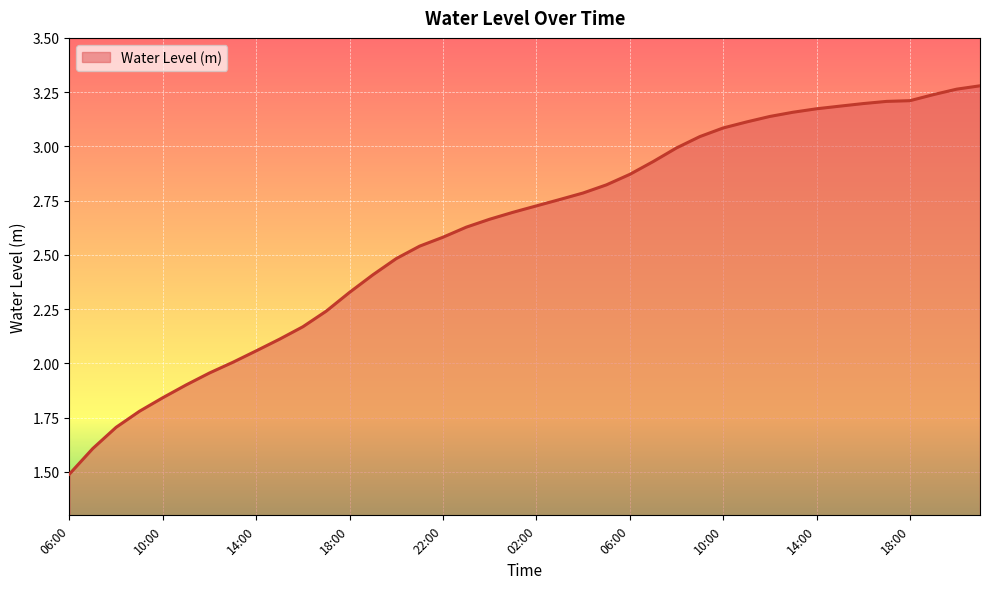

What is the minimum value shown in the chart?

1.5